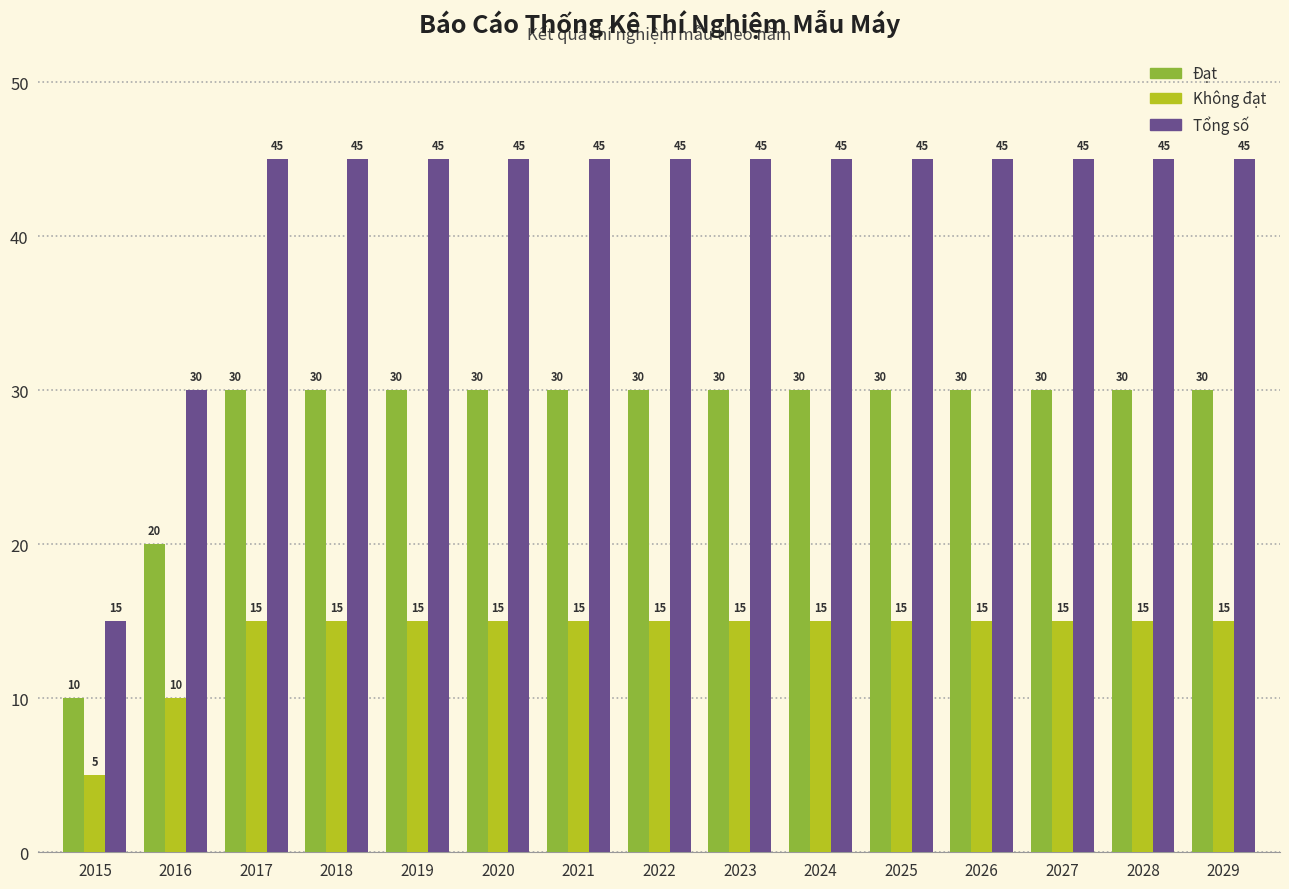

Reading left to right, what are all the values shown in this chart?

Đạt: 2015=10	2016=20	2017=30	2018=30	2019=30	2020=30	2021=30	2022=30	2023=30	2024=30	2025=30	2026=30	2027=30	2028=30	2029=30
Không đạt: 2015=5	2016=10	2017=15	2018=15	2019=15	2020=15	2021=15	2022=15	2023=15	2024=15	2025=15	2026=15	2027=15	2028=15	2029=15
Tổng số: 2015=15	2016=30	2017=45	2018=45	2019=45	2020=45	2021=45	2022=45	2023=45	2024=45	2025=45	2026=45	2027=45	2028=45	2029=45